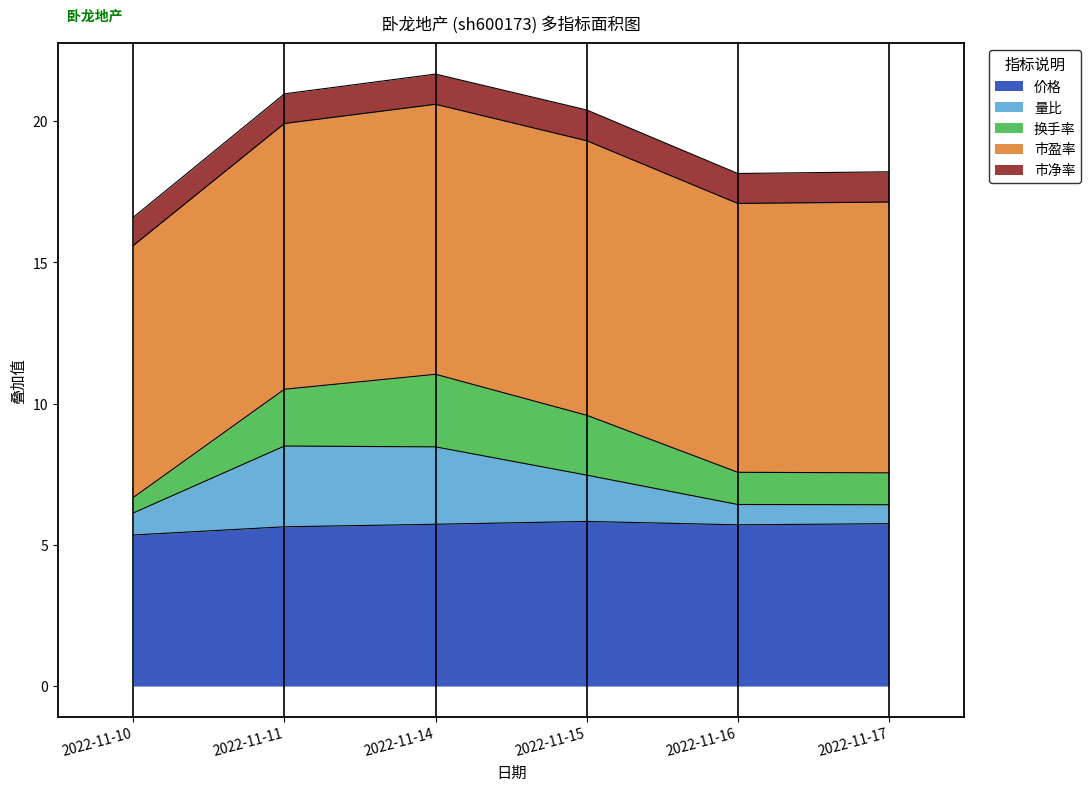

What is the maximum value for 价格?

5.8